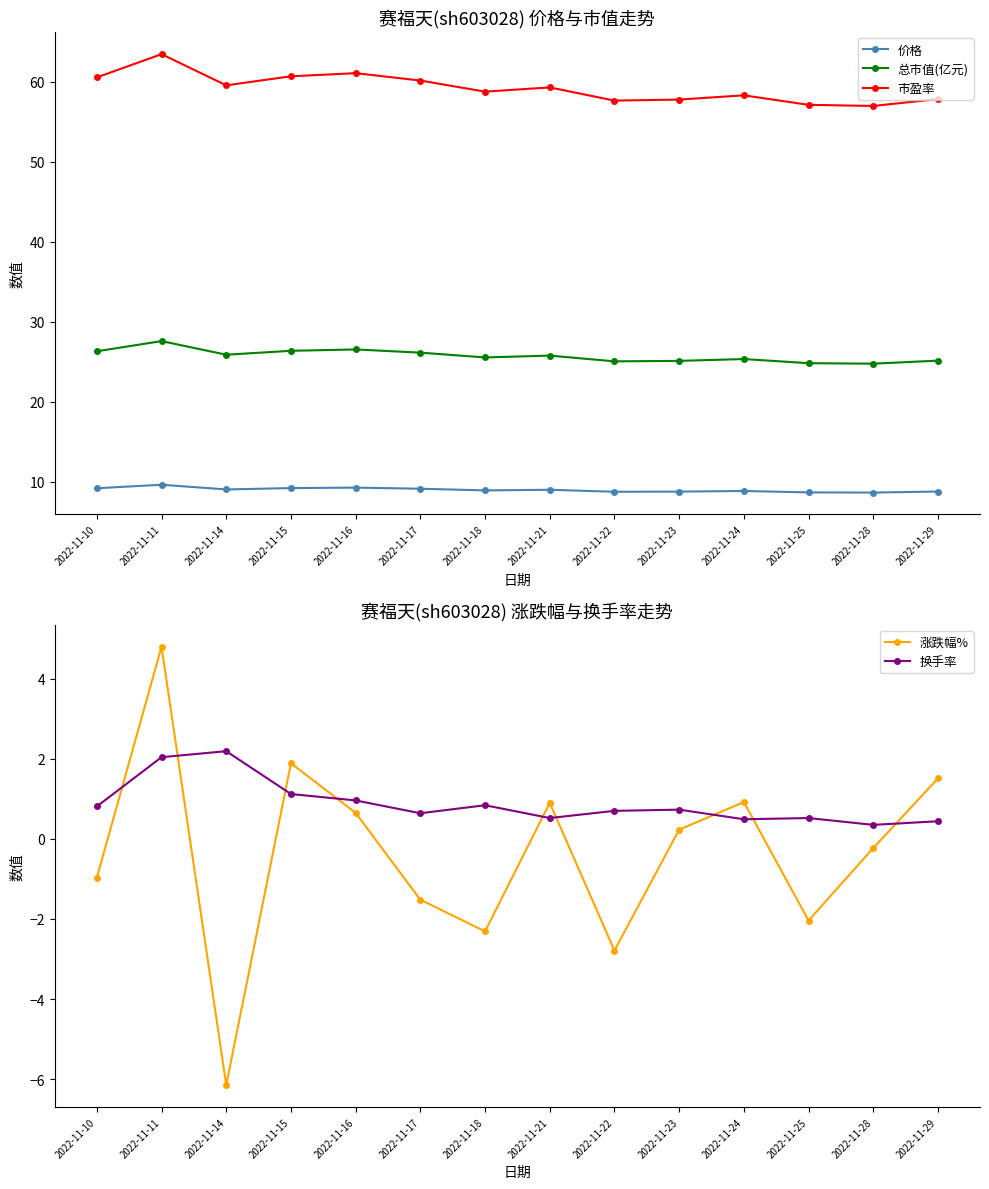

Which series has the largest total across all categories?

市盈率